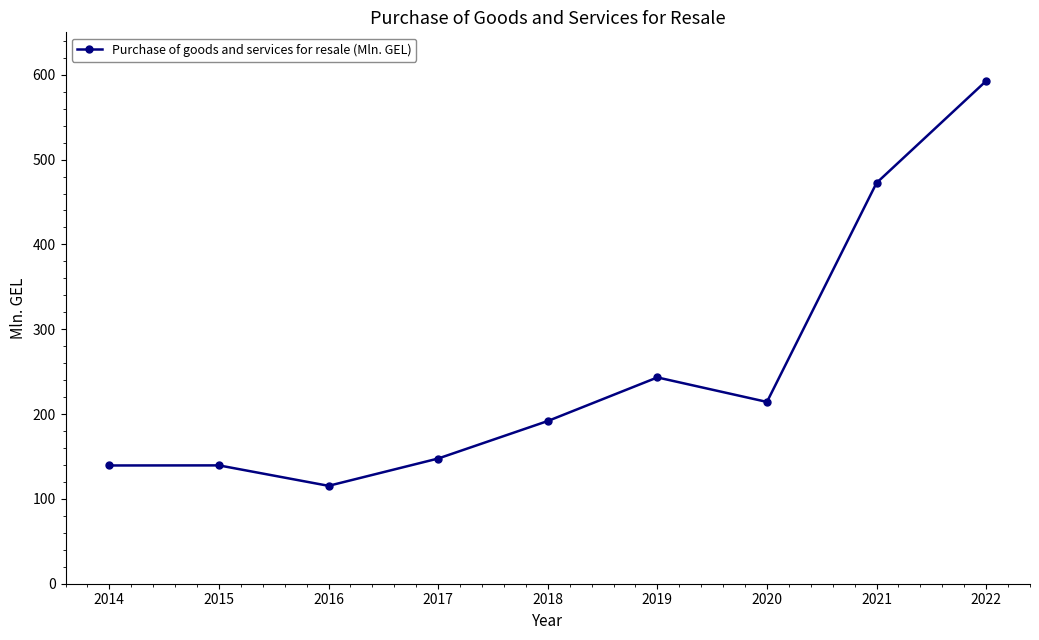

True or false: the data has more than 0 interior local peaks.

True